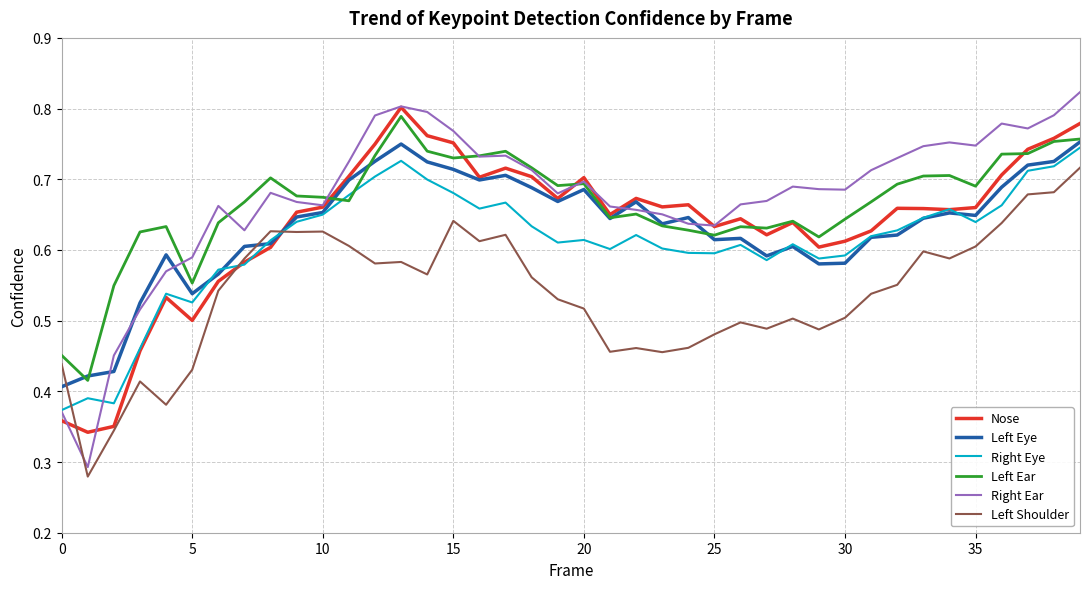

Which series has the largest range (max minus min)?

Right Ear